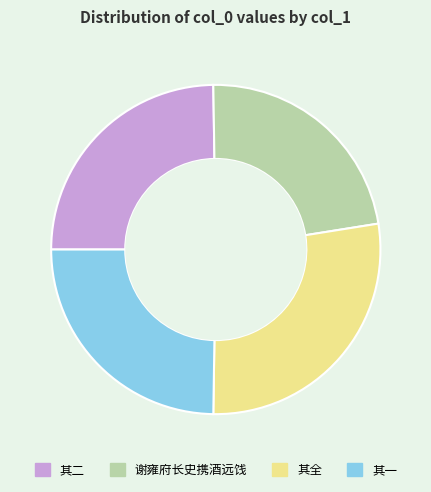

Is there a majority slice in this chart?

No